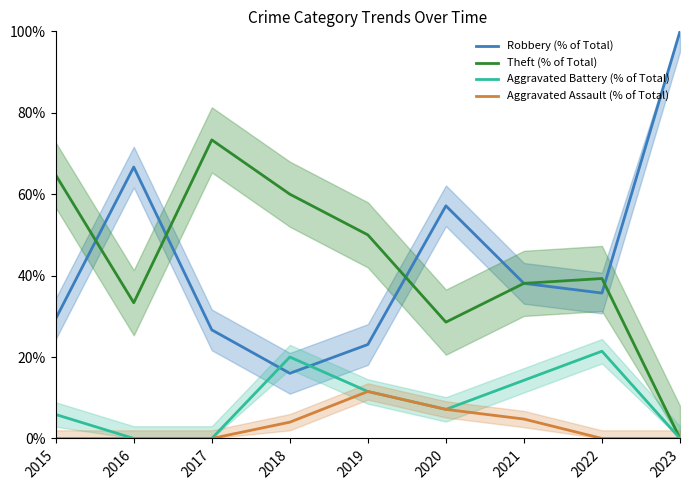

Where is the first local maximum for Robbery (% of Total)?

2016